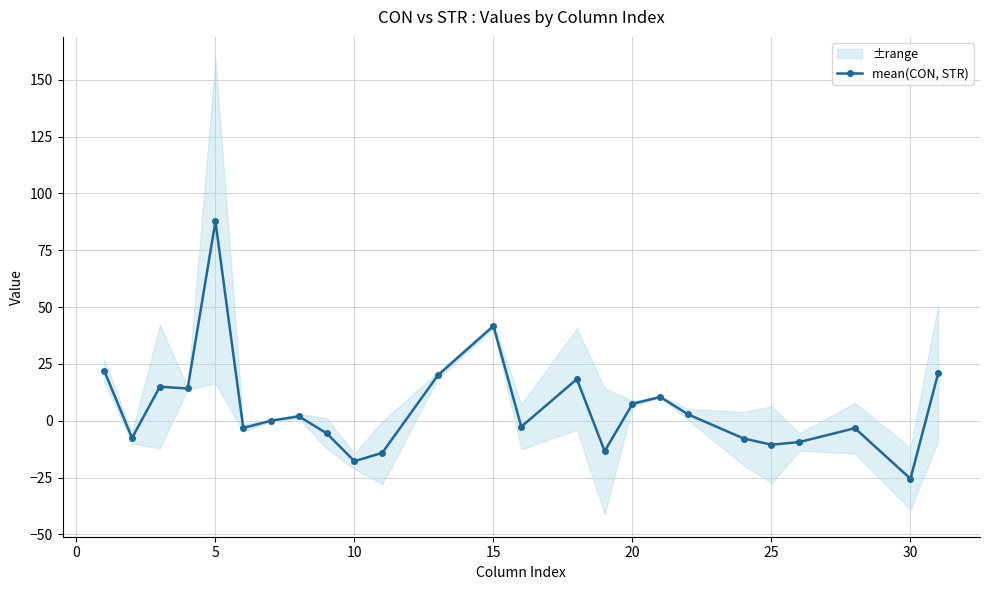

How many values are above zero?

13